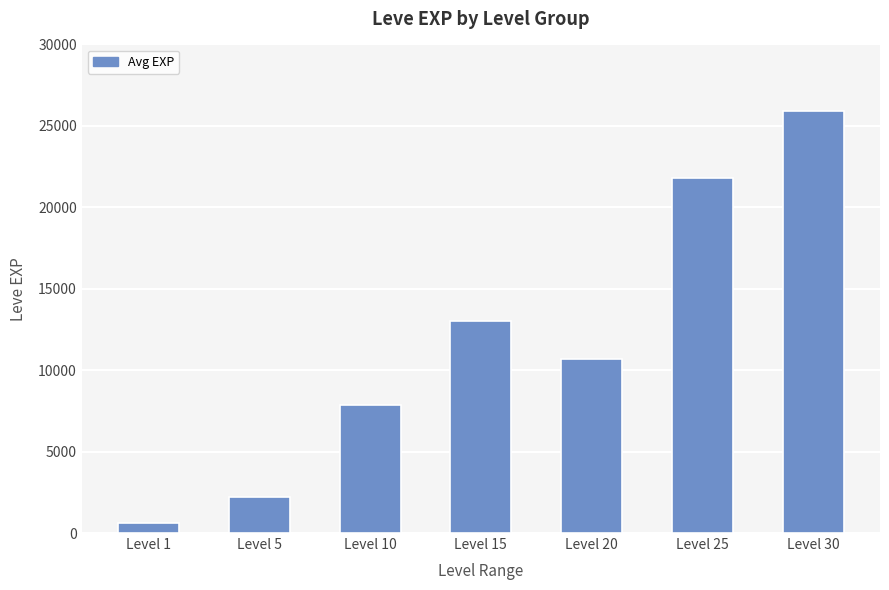

Are the bars horizontal?

No